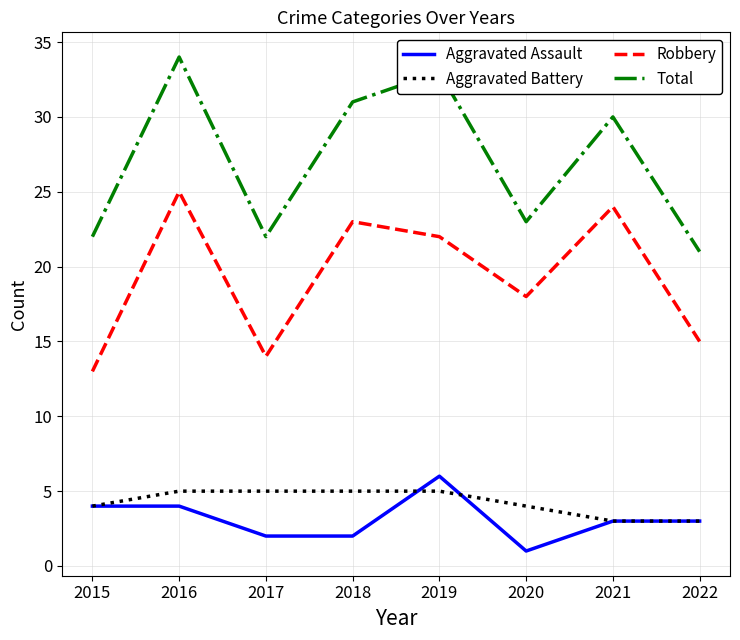

At which label does Aggravated Assault reach its peak?

2019